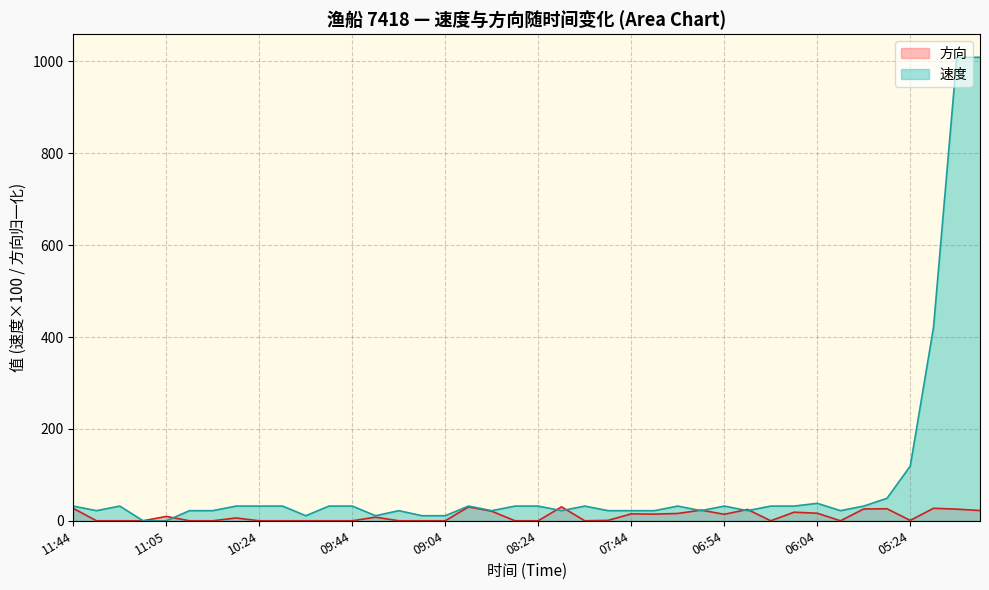

Which series has the largest total across all categories?

速度